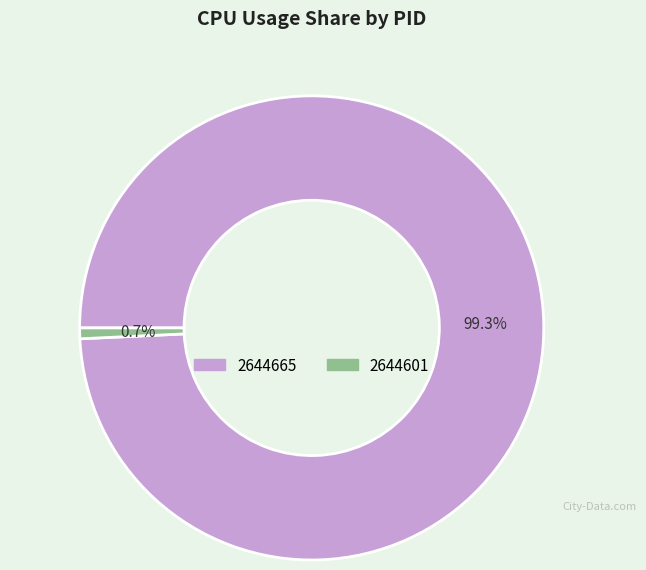

To the nearest percent, what is the average slice percentage?

50%